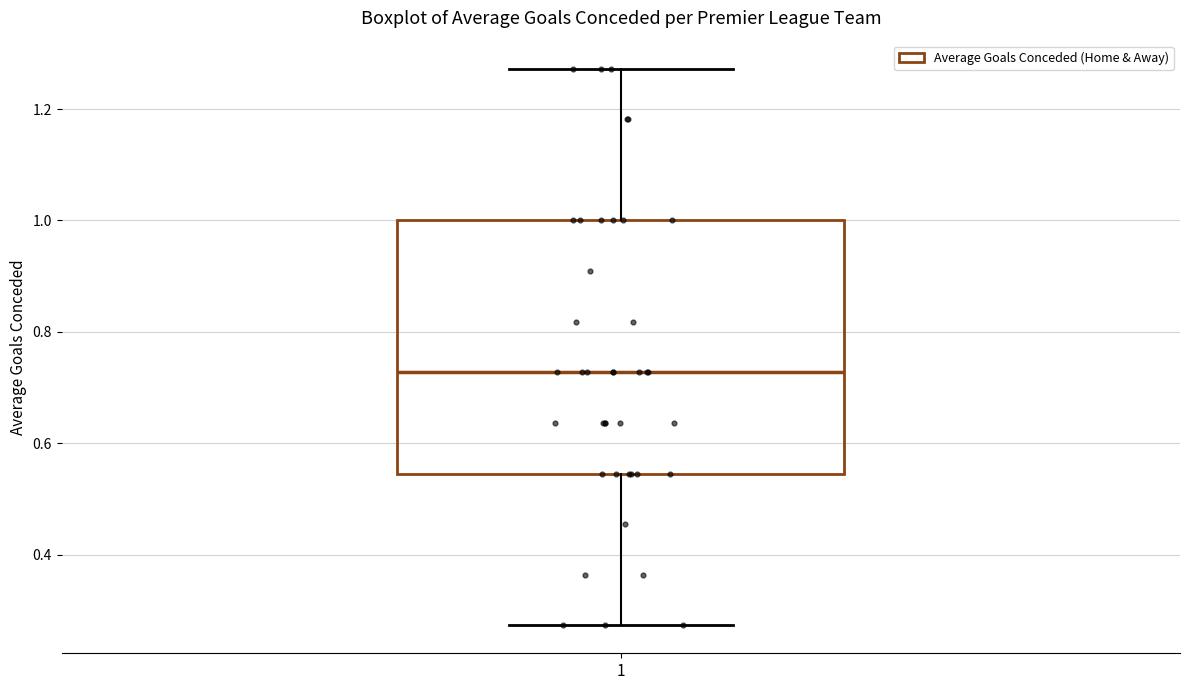

Read this box plot against the y-axis: the position of the median line, the range covered by the box, and the ends of both whiskers. The values are not printed on the chart, so give them approximately, as read against the axis.

median 0.72, box 0.54 to 1.00, whiskers 0.28 to 1.28